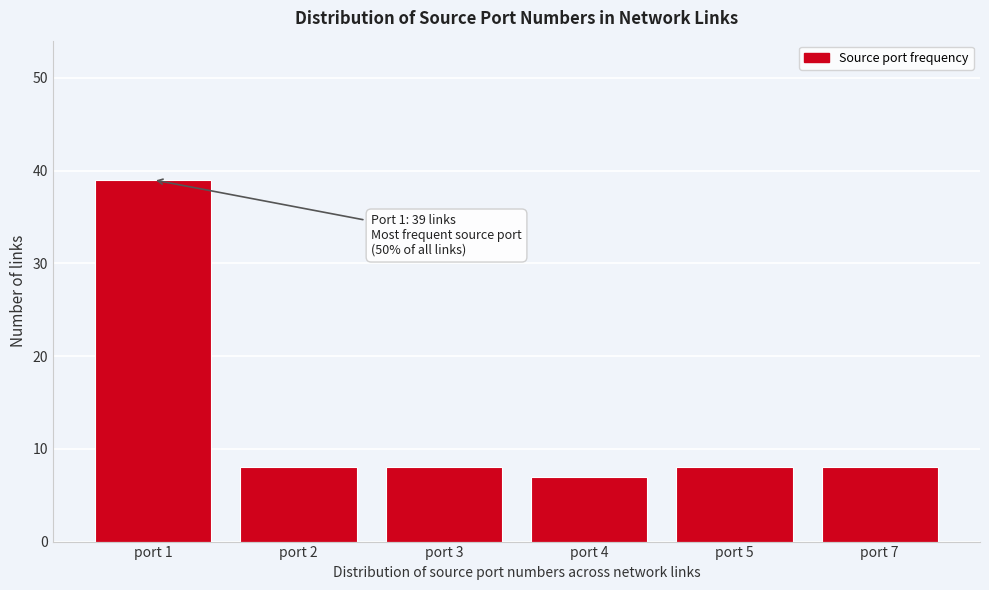

Reading left to right, extract all data points from this chart.

39	8	8	7	8	8